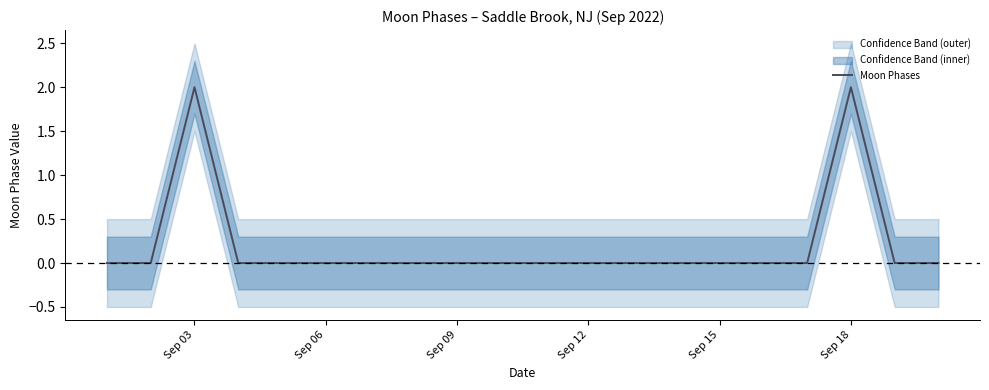

How many values are above zero?

2